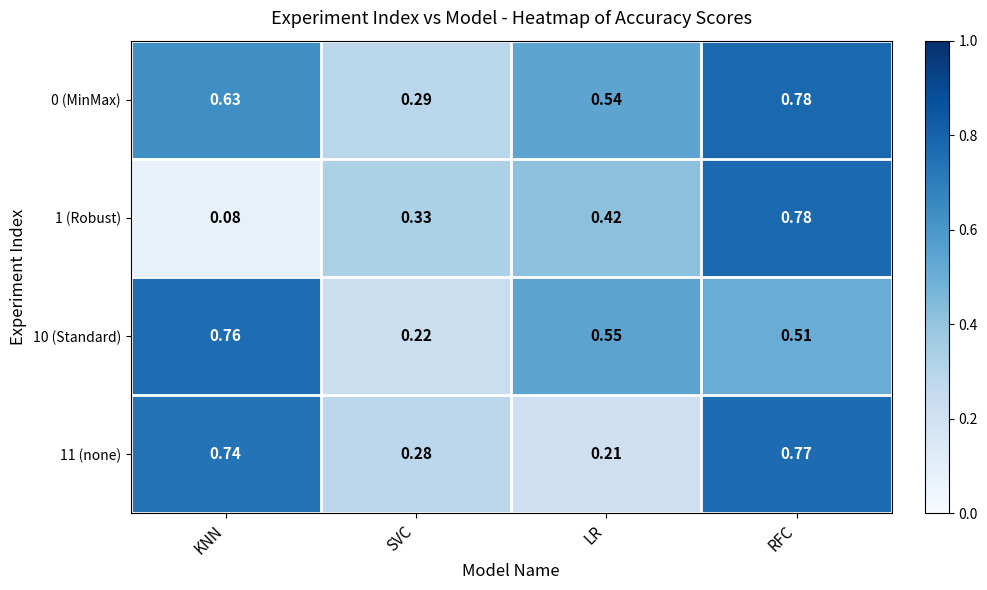

Which series has the widest spread of values?

1 (Robust)